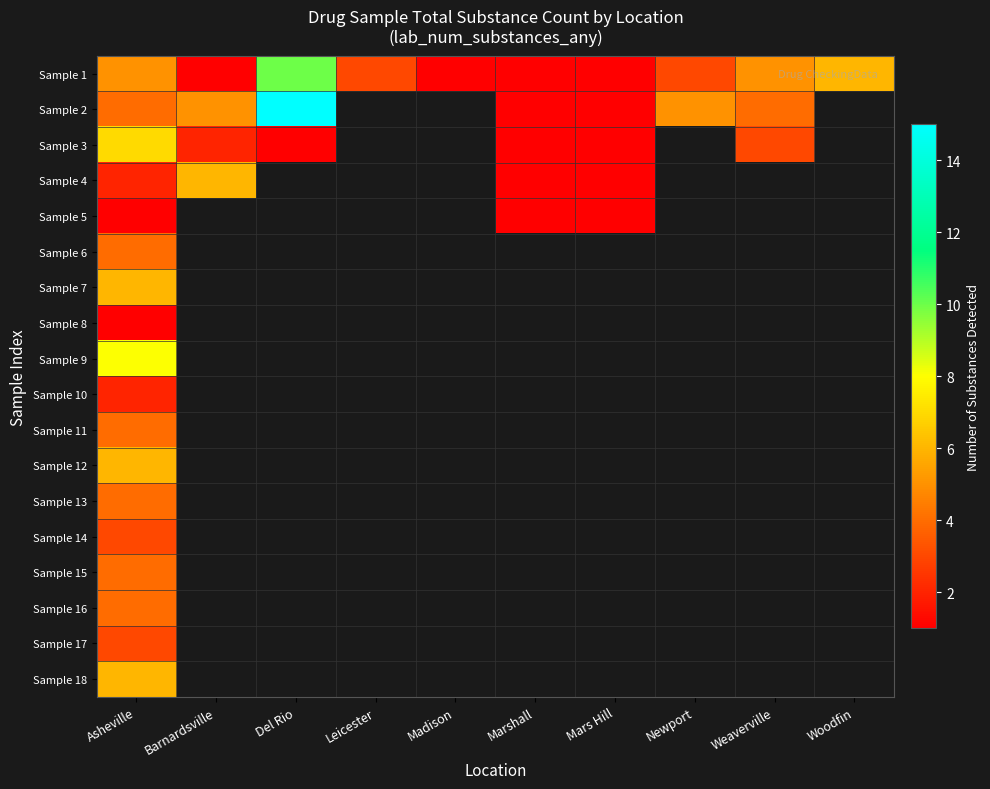

Which series has the largest total across all categories?

Sample 1